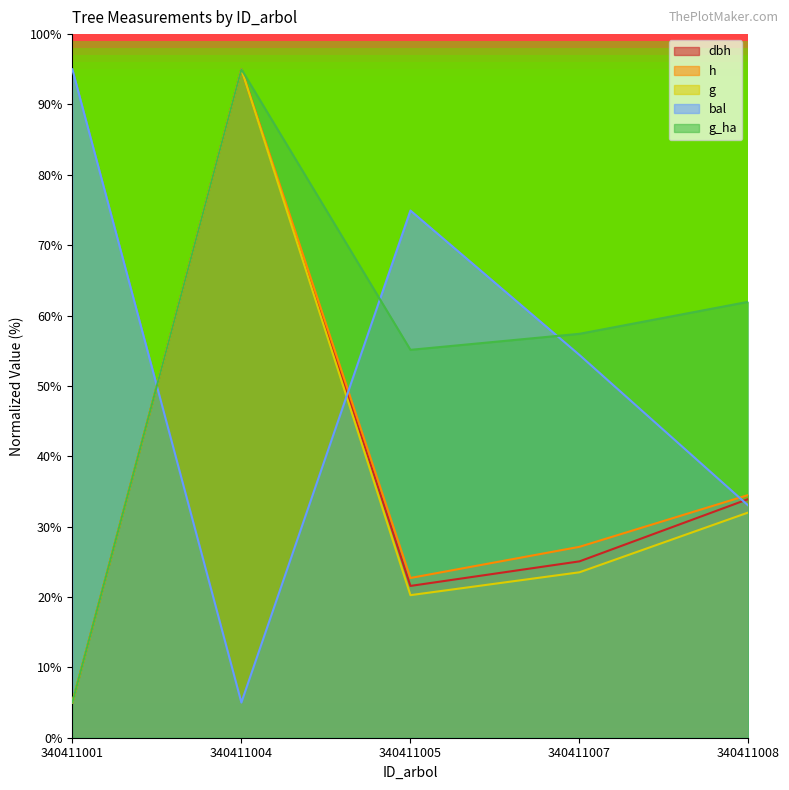

At which category does the chart reach its peak across all series?

340411004